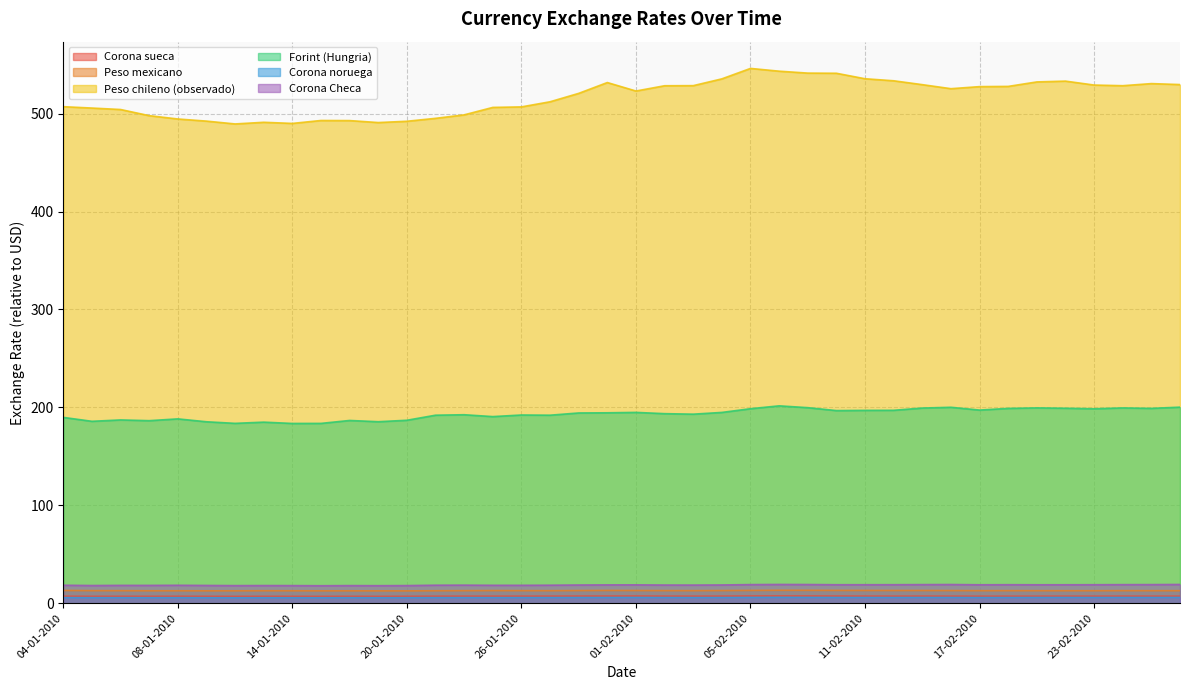

True or false: Forint (Hungria) and Corona Checa cross at least once.

False